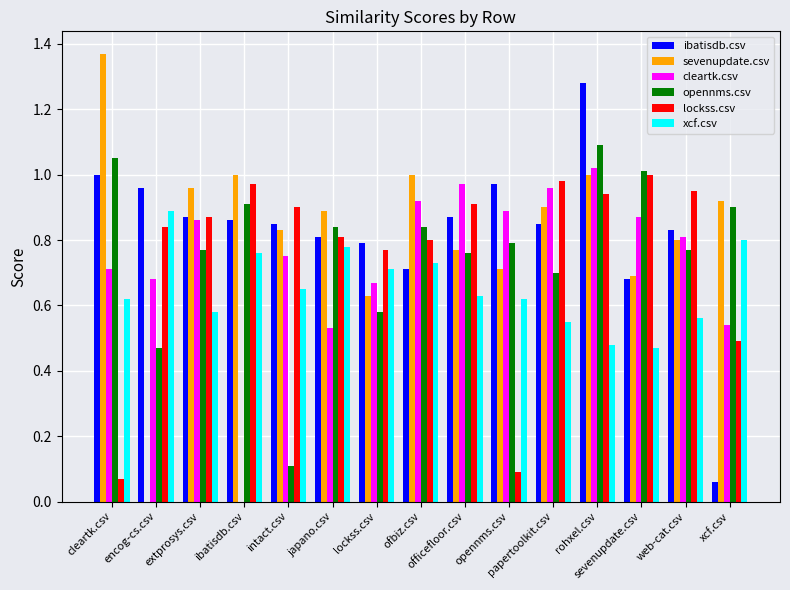

The opennms.csv series shows 0.1 at intact.csv. True or false?

True